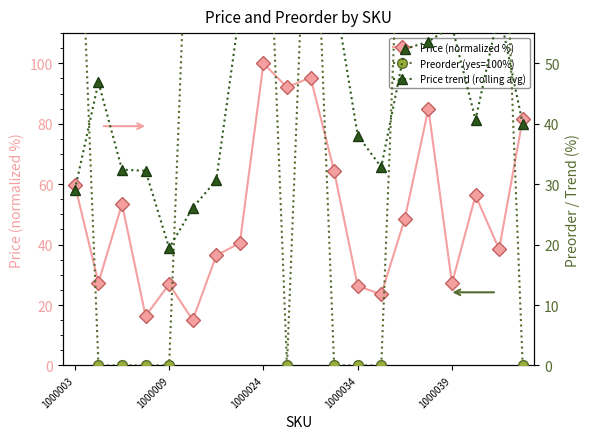

At which category is the sum across all series the highest?

10